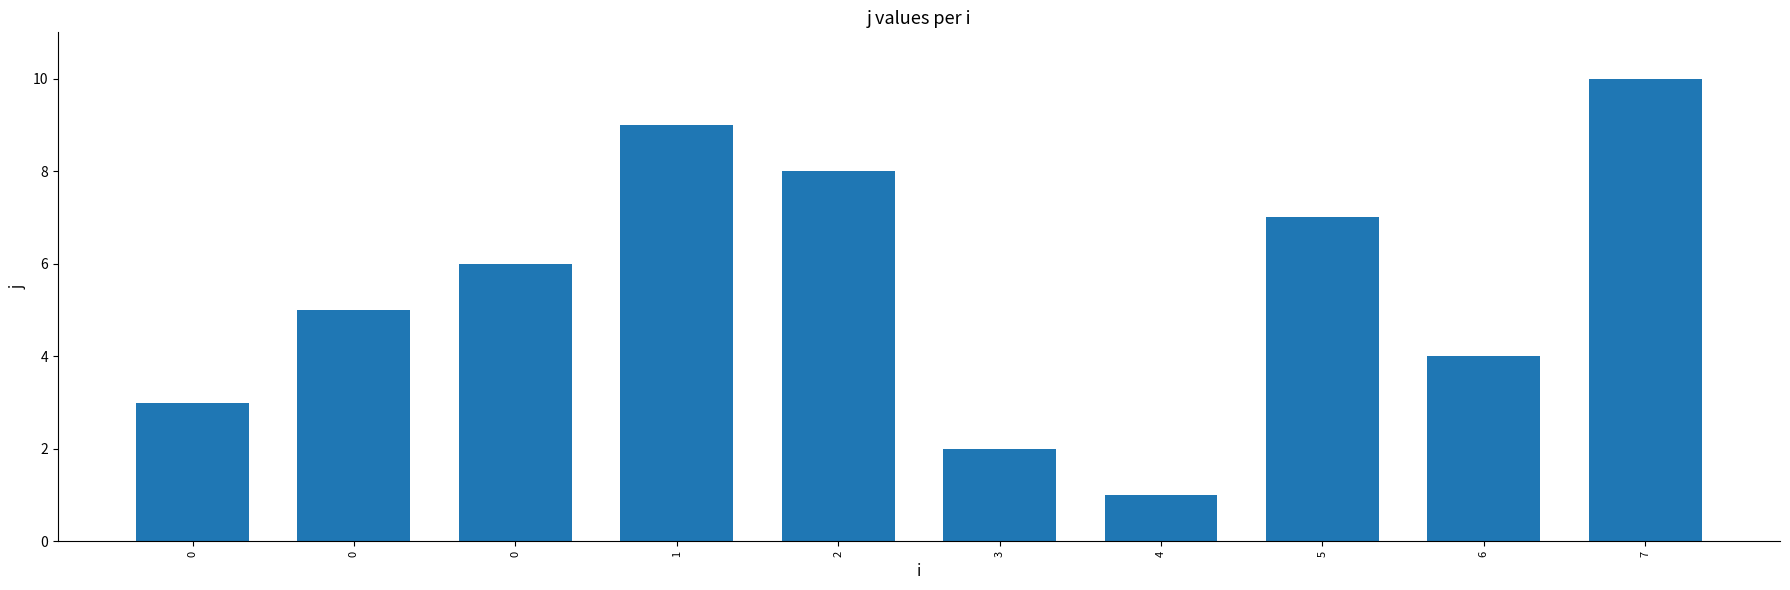

Which has a higher value, 2 or 4?

2